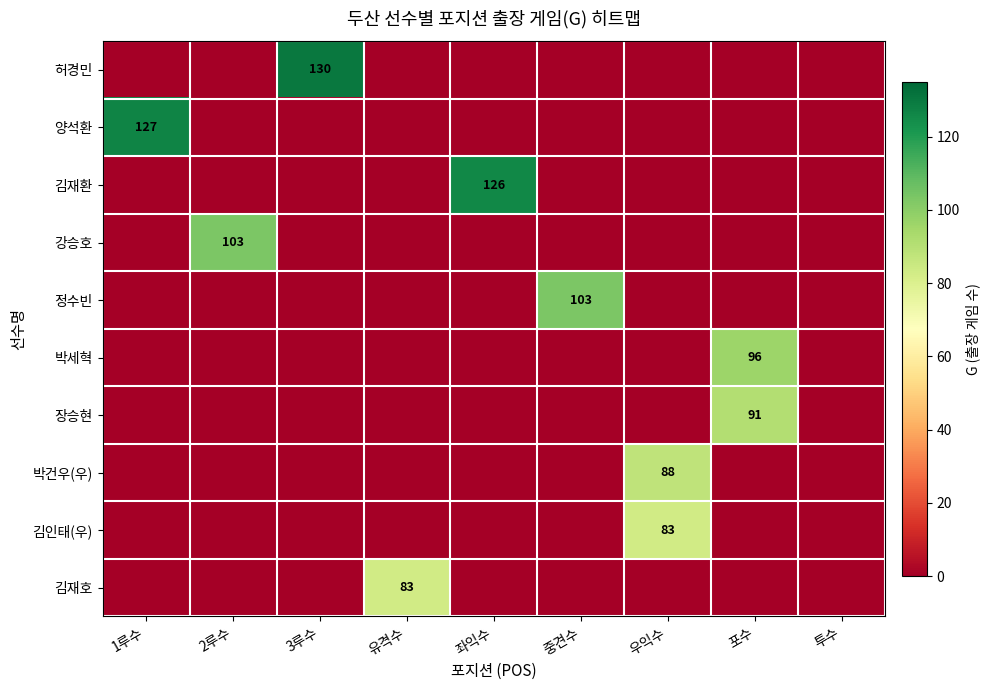

What is the total value across all series at 2루수?

103